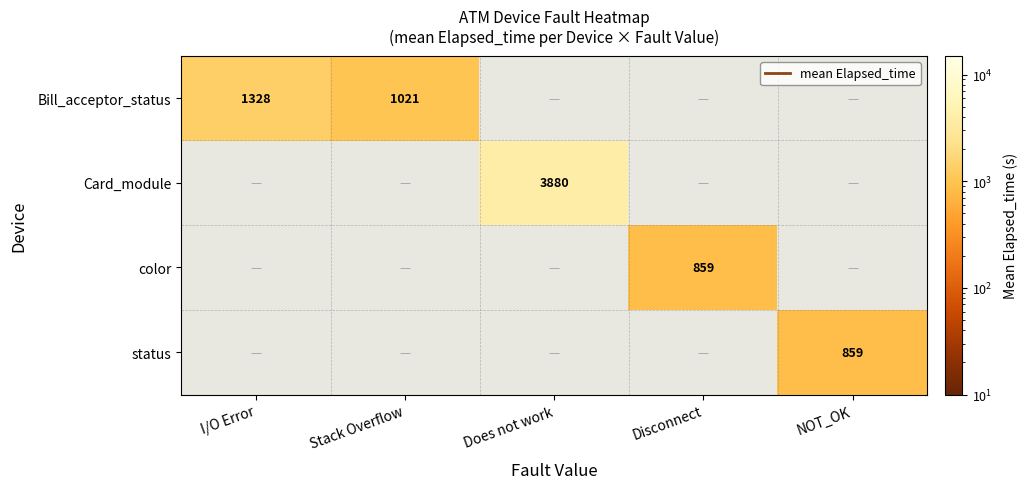

Count the number of categories in the chart.

5